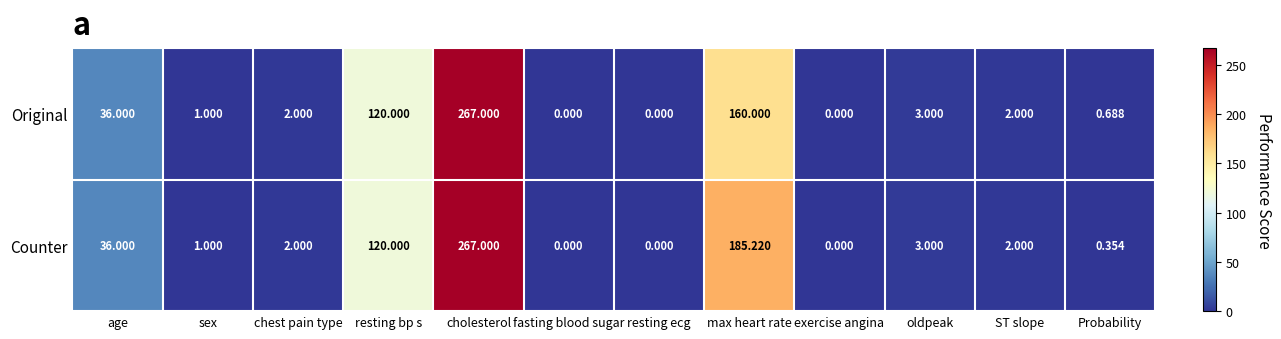

Which category has the highest value in the Counter series?

cholesterol